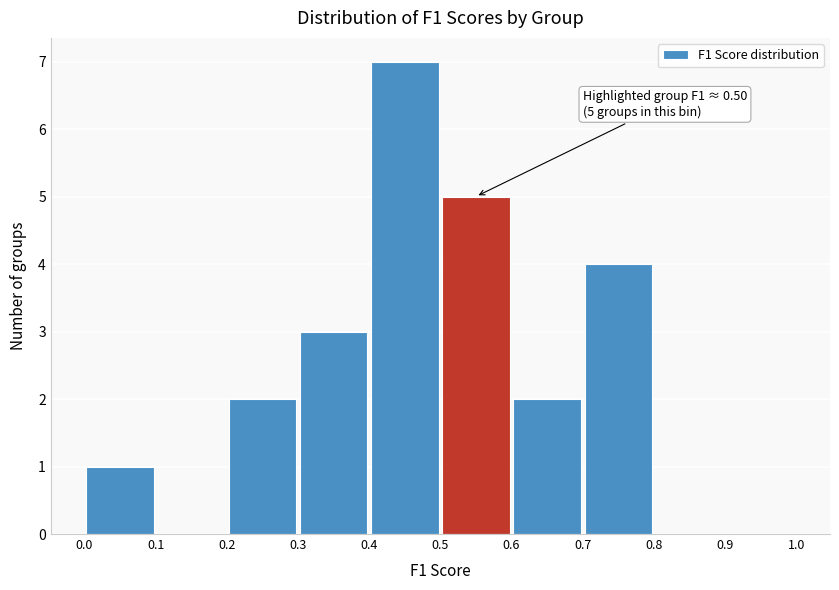

Which range on the x-axis has the tallest bar?

0.4 to 0.5